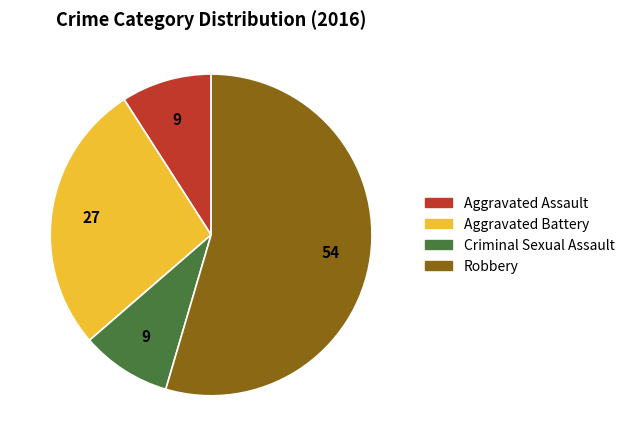

Is there any slice that represents more than half of the pie?

Yes